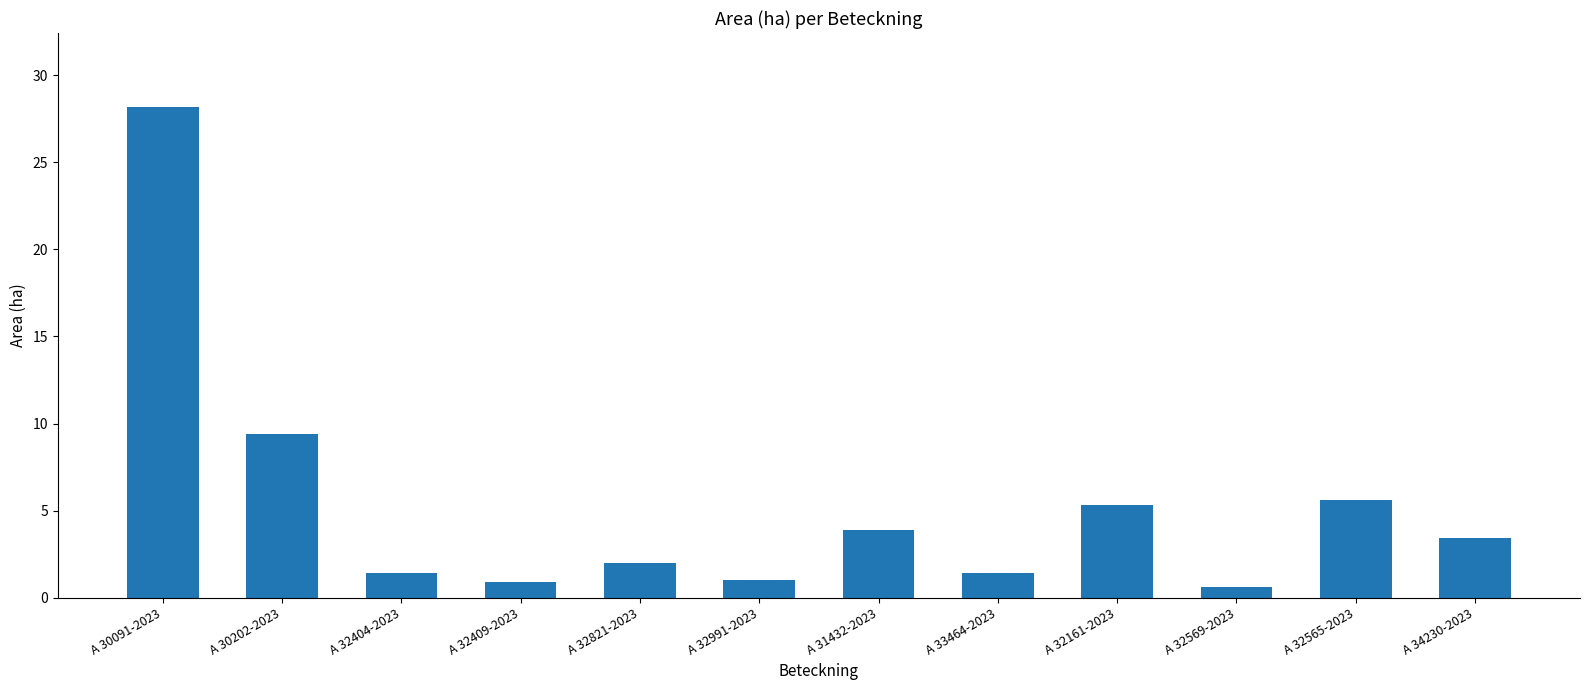

At which label is the value closest to 14?

A 30202-2023